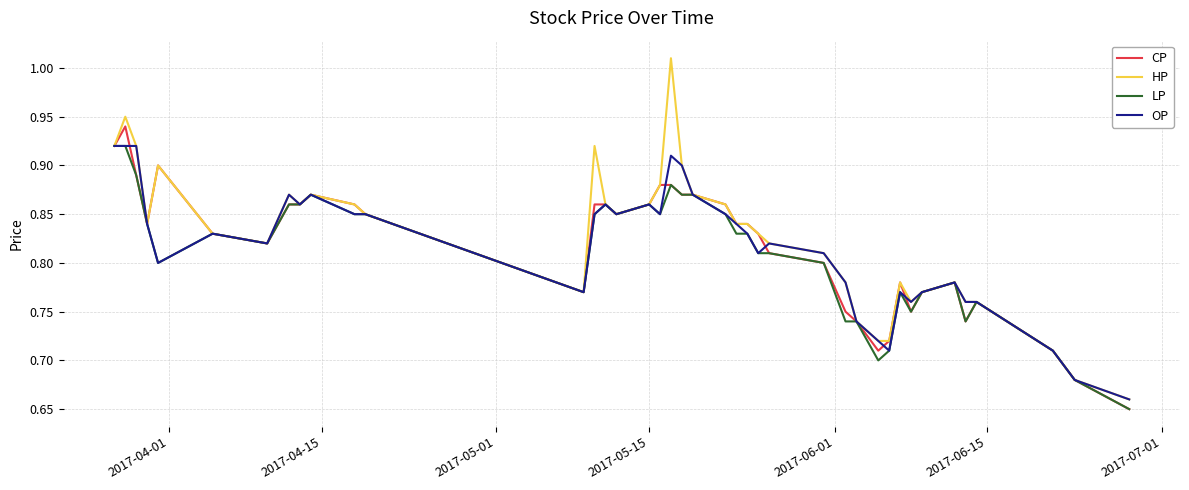

Which series has the largest range (max minus min)?

HP